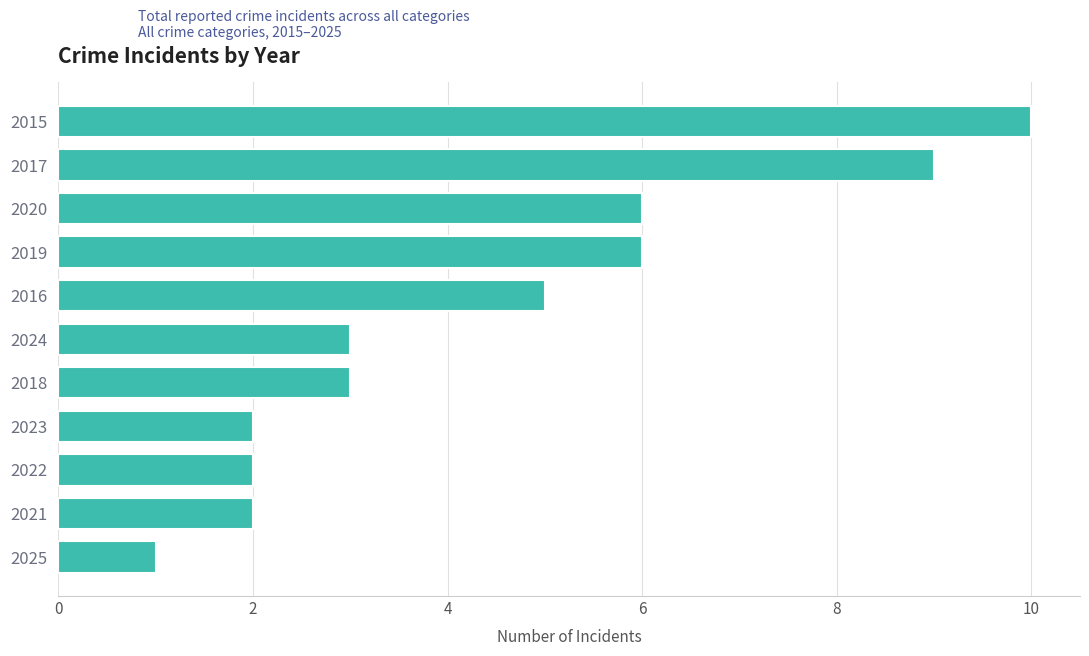

What is the change in value from 2017 to 2015?

+1